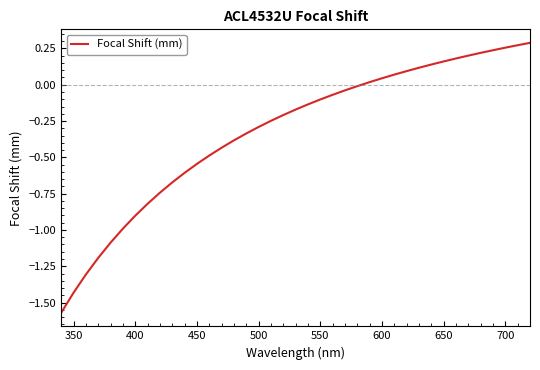

What is the sum of all values?

-12.5